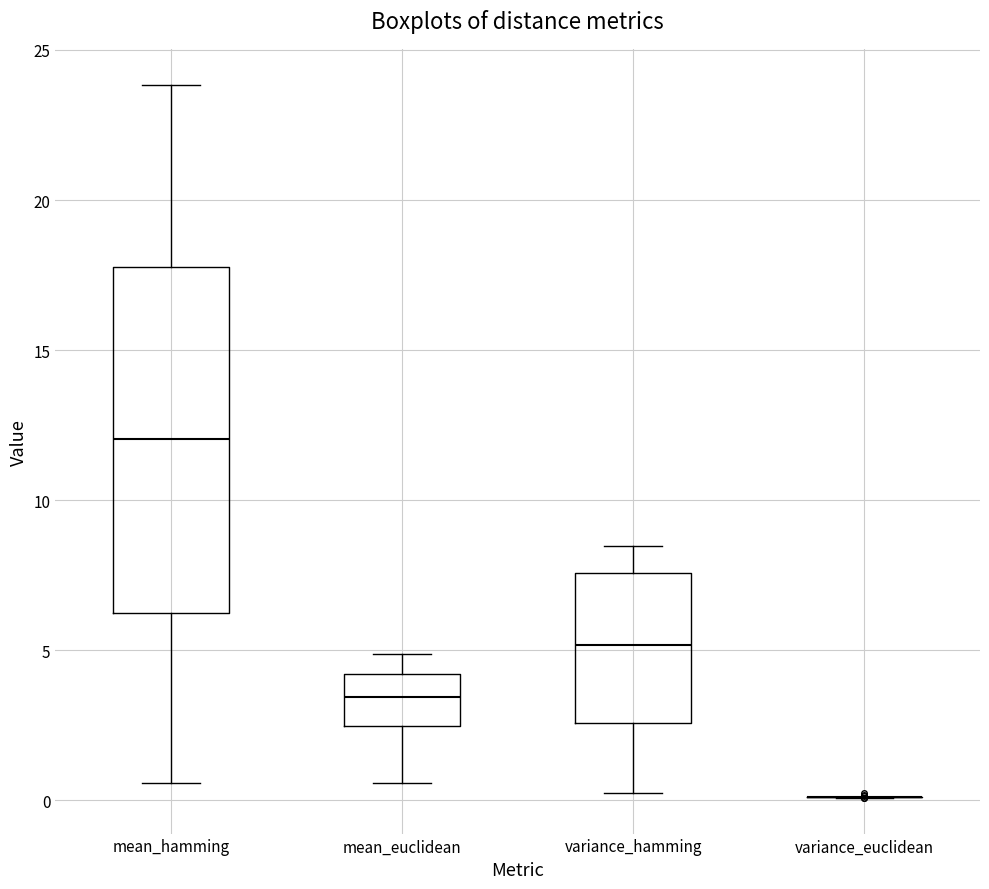

Reading left to right, transcribe this box plot: for each box, give where its median line is, the range the box spans, and where its two whiskers end, as read against the y-axis. The values are not printed on the chart, so give them approximately, as read against the axis.

mean_hamming: median 12.0, box 6.0 to 18.0, whiskers 0.5 to 24.0
mean_euclidean: median 3.5, box 2.5 to 4.0, whiskers 0.5 to 5.0
variance_hamming: median 5.0, box 2.5 to 7.5, whiskers 0.0 to 8.5
variance_euclidean: box collapsed to a line at 0.0, whiskers 0.0 to 0.0